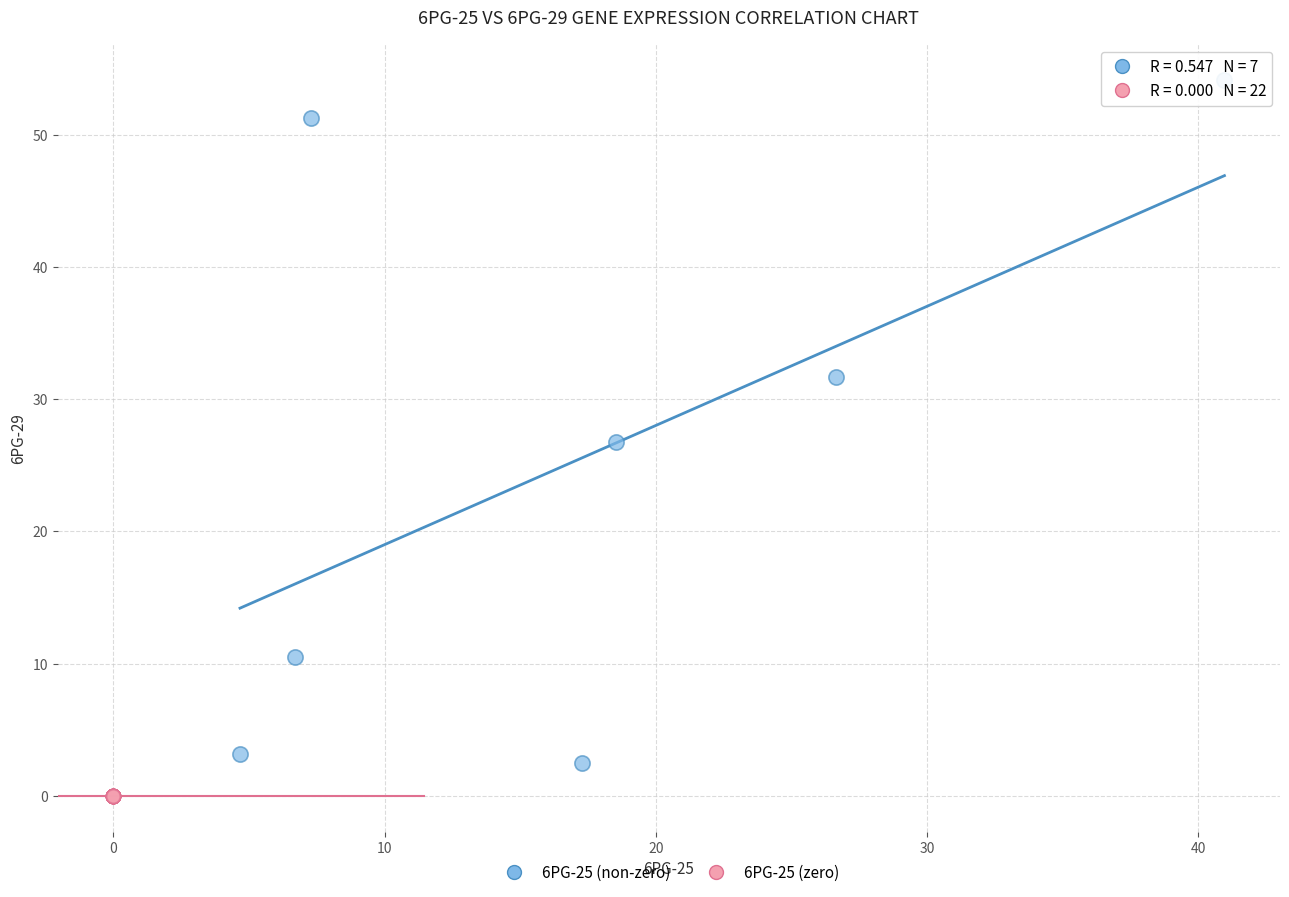

Which series contains the lowest Y value?

6PG-25 (zero)